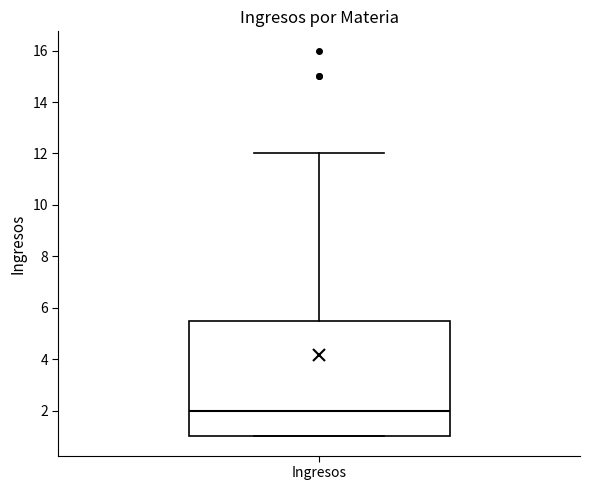

Read this box plot against the y-axis: the position of the median line, the range covered by the box, and the ends of both whiskers. The values are not printed on the chart, so give them approximately, as read against the axis.

median 2.0, box 1.0 to 5.6, whiskers 1.0 to 12.0